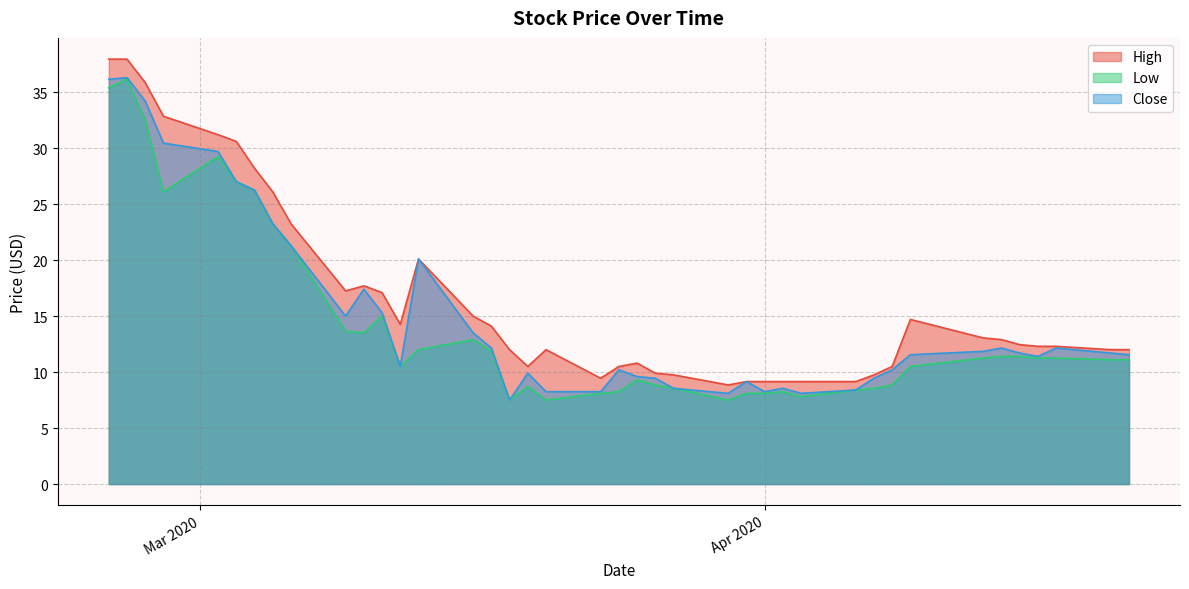

True or false: Close and High cross at least once.

False